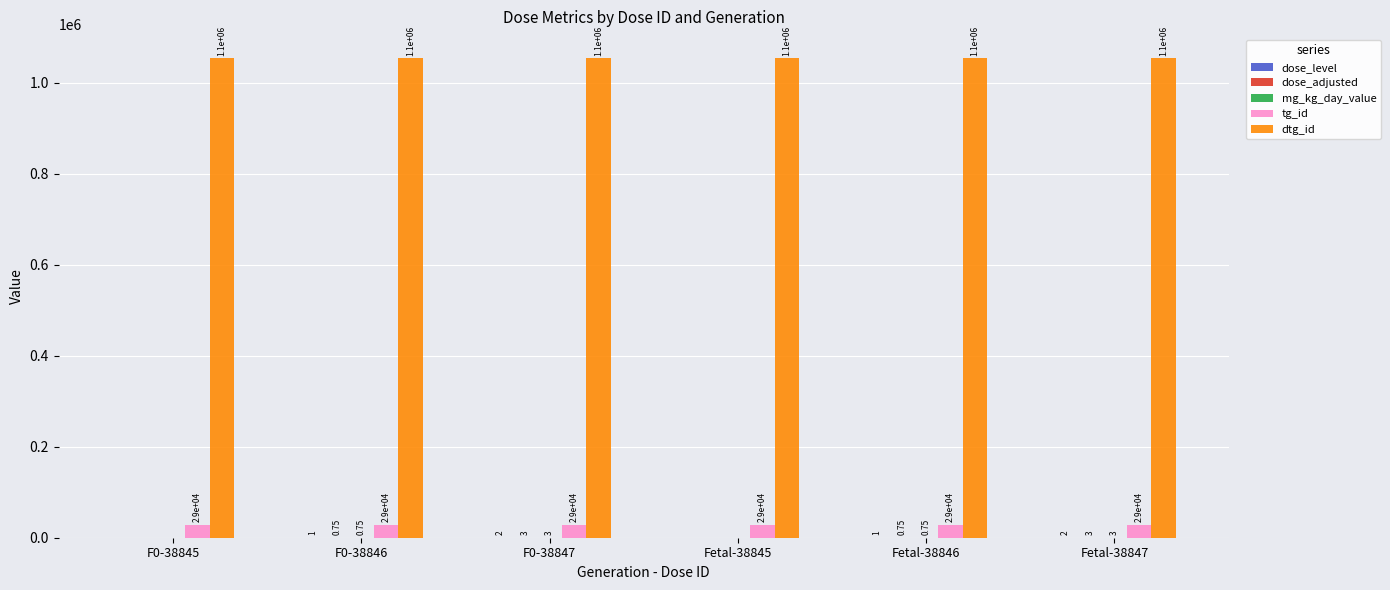

Which series has the largest total across all categories?

dtg_id